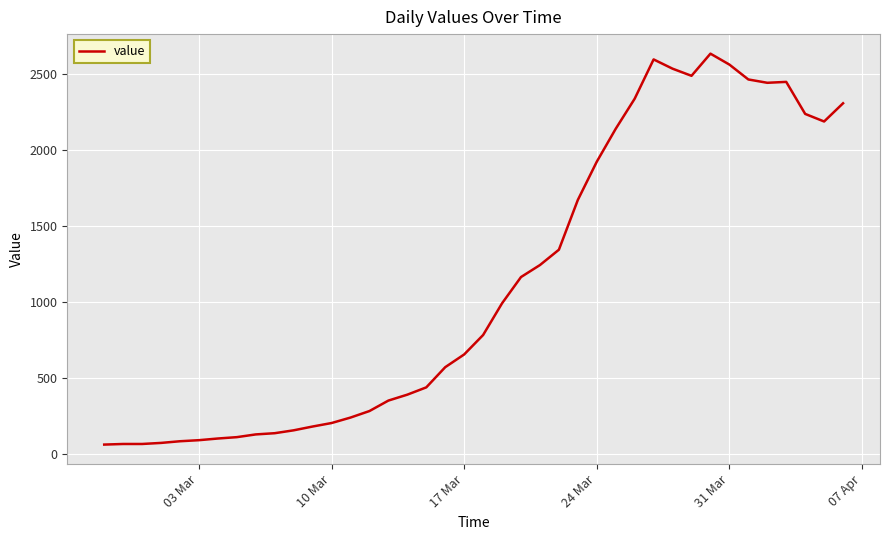

What is the difference between the maximum and minimum values?

2576